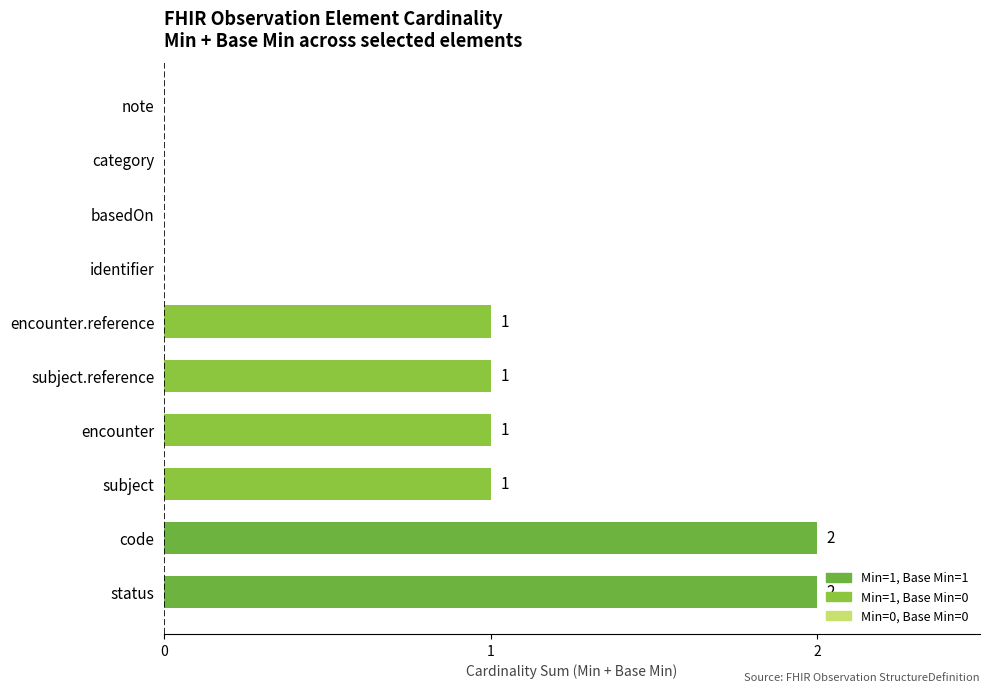

Which has a higher value, note or subject?

subject